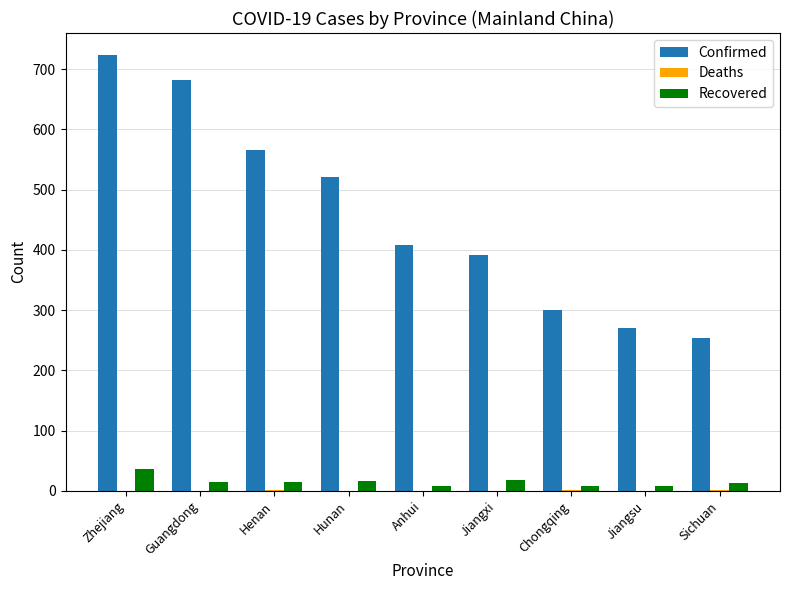

Which series changed the most between Henan and Anhui?

Confirmed